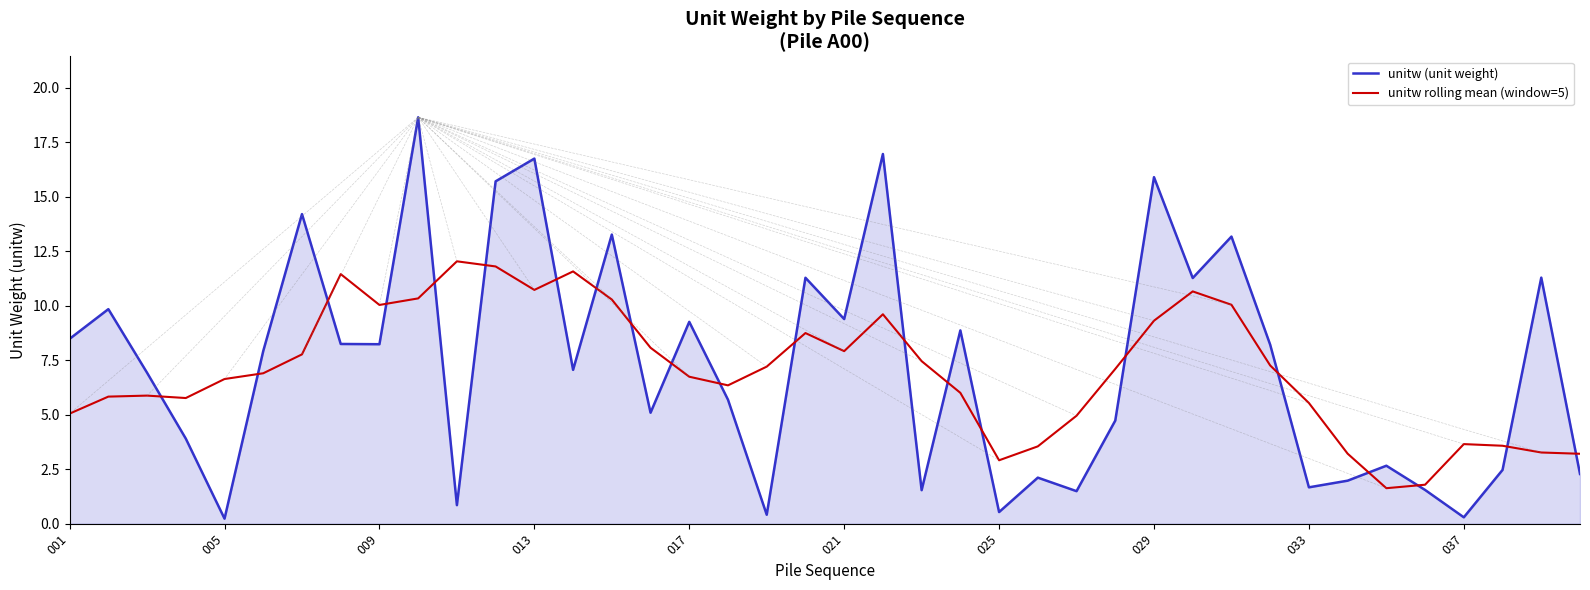

What is the maximum value shown in the chart?

18.6